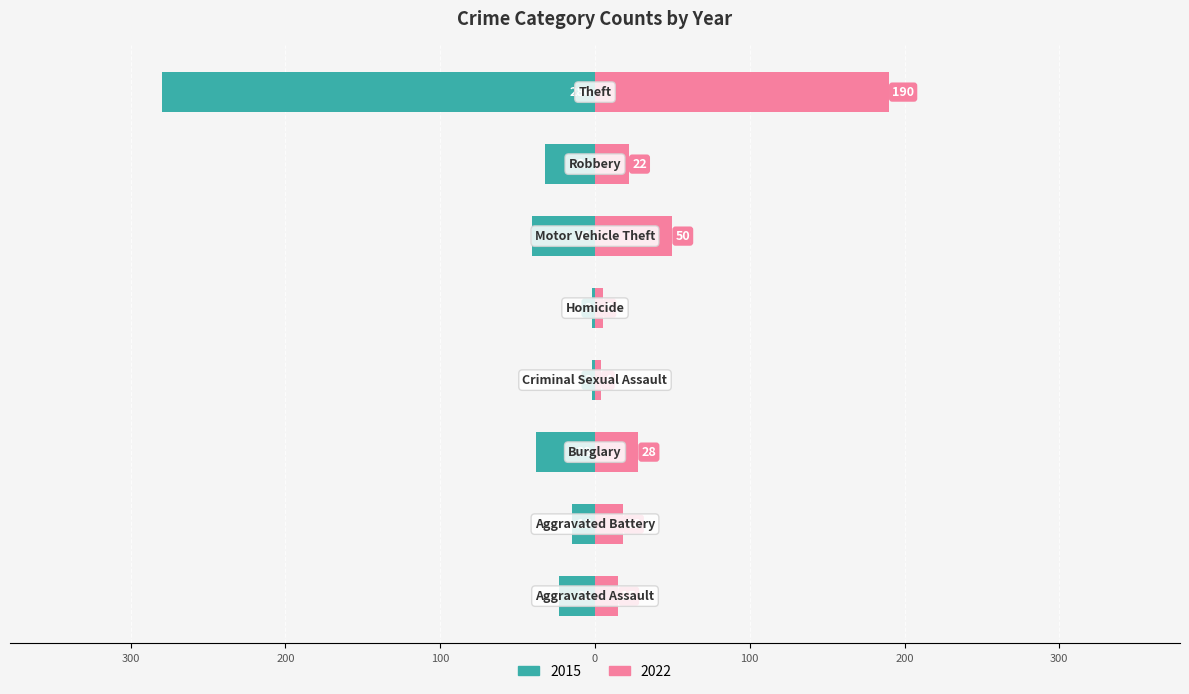

Is the value of 2022 at Aggravated Battery greater than the value of 2015 at Homicide?

Yes